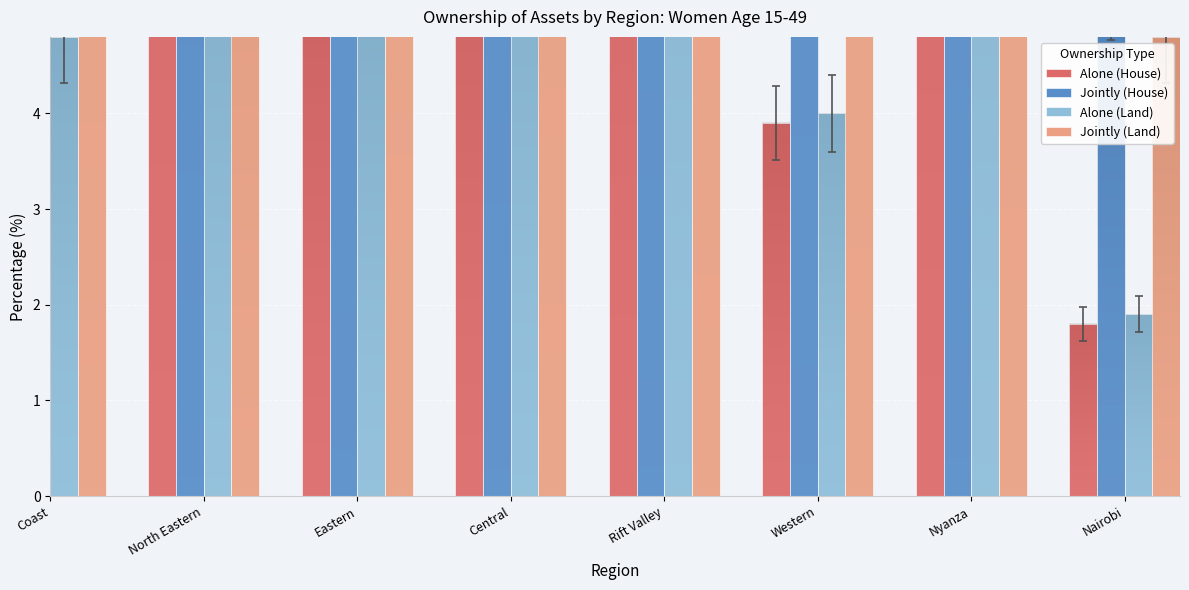

What is the difference between the maximum and minimum values in the Jointly (House) series?

42.6